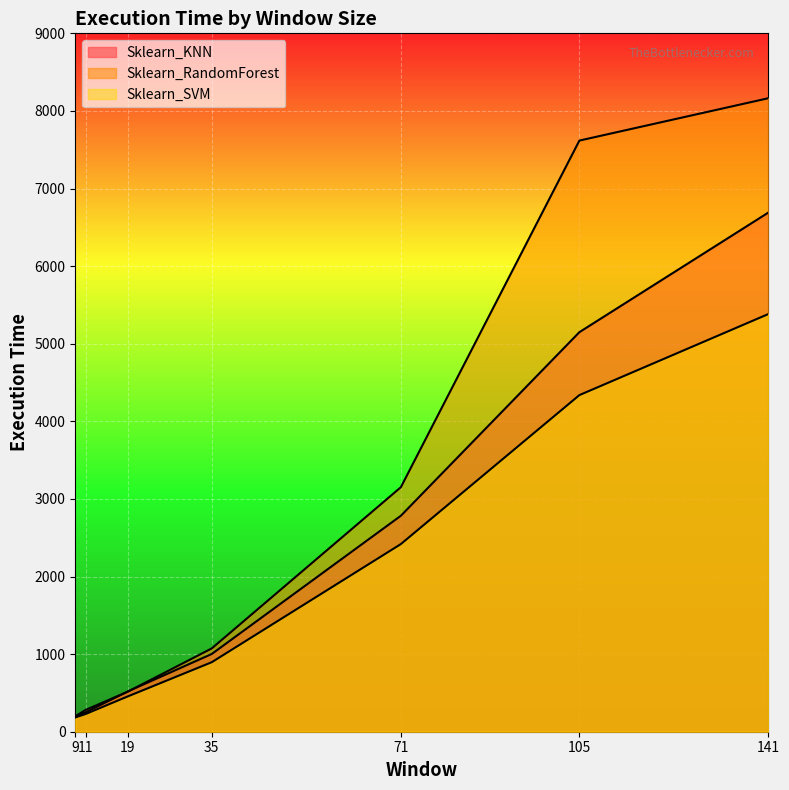

What is the difference between the highest and lowest values at 35?

178